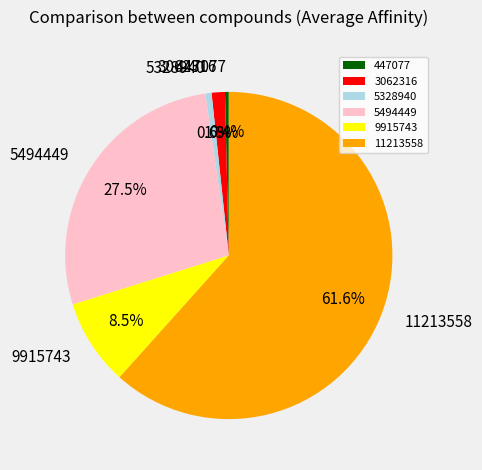

Which category has the biggest portion of the pie?

11213558